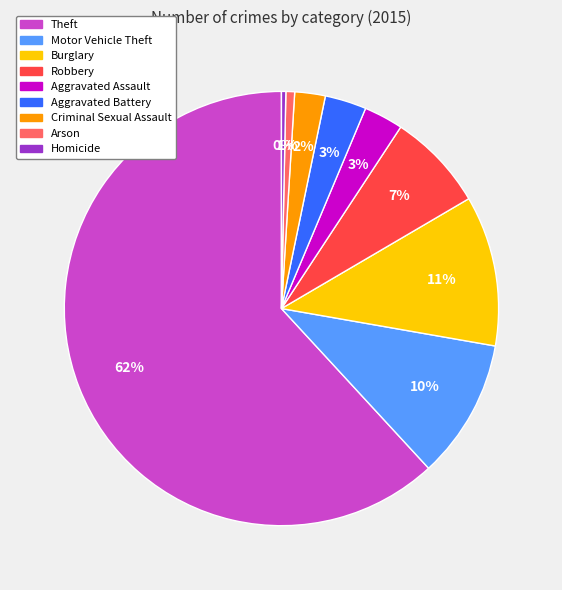

Do Robbery and Motor Vehicle Theft together represent more than half of the pie?

No